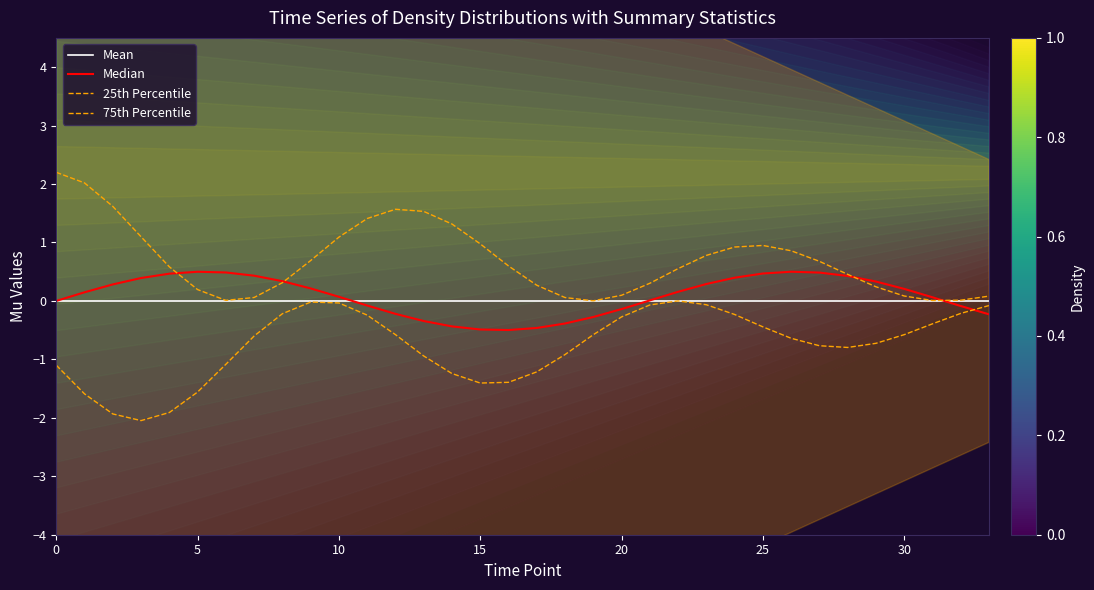

Which series ends up on top after the final intersection of 75th Percentile and Median?

75th Percentile